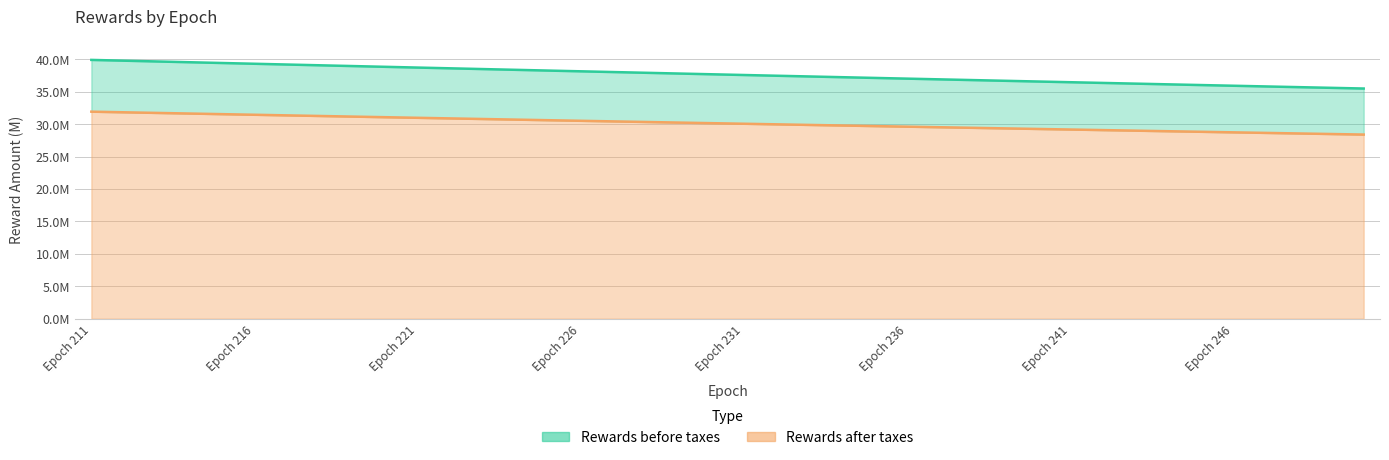

Reading left to right, transcribe all the data shown in this chart.

Rewards before taxes: 39900000.0	39780300.0	39660959.1	39541976.2	39423350.3	39305080.2	39187165.0	39069603.5	38952394.7	38835537.5	38719030.9	38602873.8	38487065.2	38371604.0	38256489.2	38141719.7	38027294.6	37913212.7	37799473.0	37686074.6	37573016.4	37460297.3	37347916.4	37235872.7	37124165.1	37012792.6	36901754.2	36791048.9	36680675.8	36570633.8	36460921.9	36351539.1	36242484.5	36133757.0	36025355.8	35917279.7	35809527.9	35702099.3	35594993.0	35488208.0
Rewards after taxes: 31920000.0	31824240.0	31728767.3	31633581.0	31538680.2	31444064.2	31349732.0	31255682.8	31161915.8	31068430.0	30975224.7	30882299.0	30789652.1	30697283.2	30605191.3	30513375.8	30421835.6	30330570.1	30239578.4	30148859.7	30058413.1	29968237.9	29878333.2	29788698.2	29699332.1	29610234.1	29521403.4	29432839.2	29344540.6	29256507.0	29168737.5	29081231.3	28993987.6	28907005.6	28820284.6	28733823.8	28647622.3	28561679.4	28475994.4	28390566.4